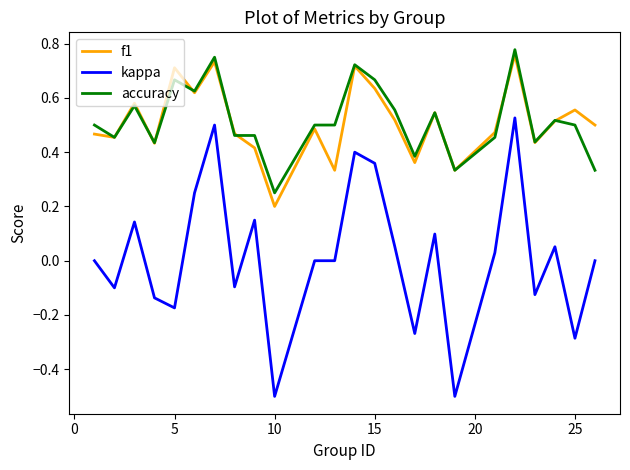

Which series has the widest spread of values?

kappa